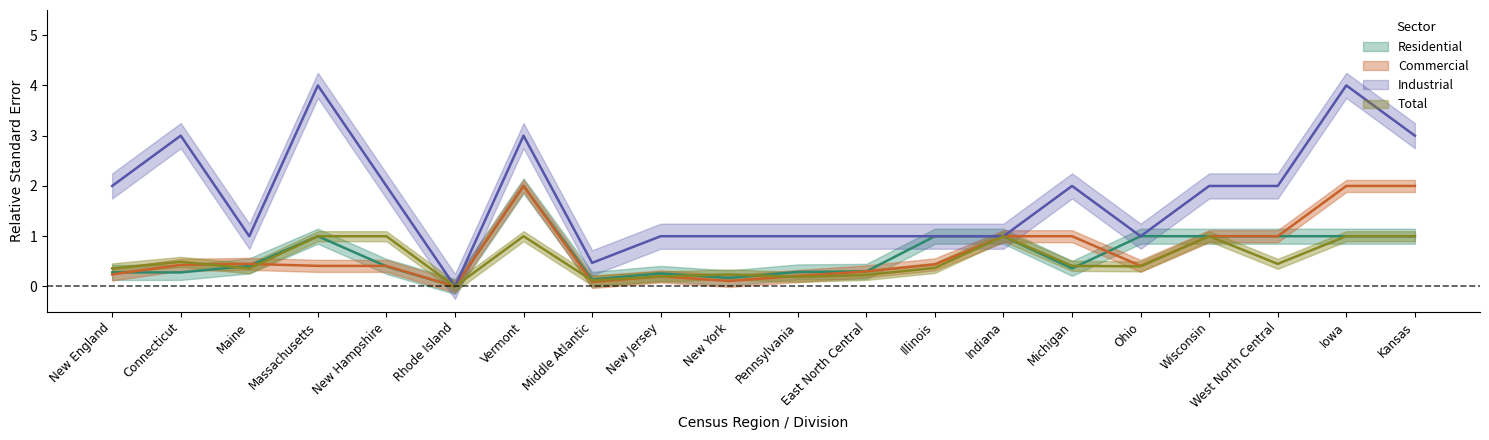

What is the label of the 5th point from the right?

Ohio